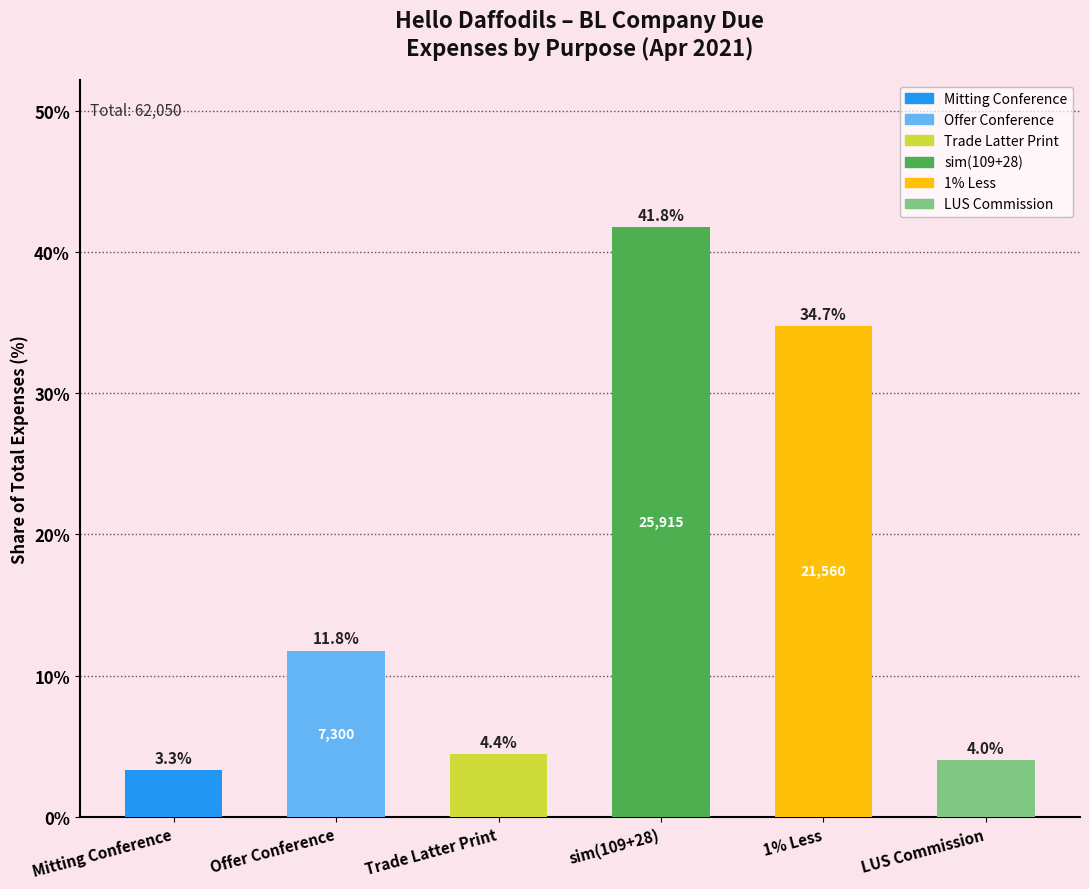

Where is the data nearest to the value 22?

Offer Conference